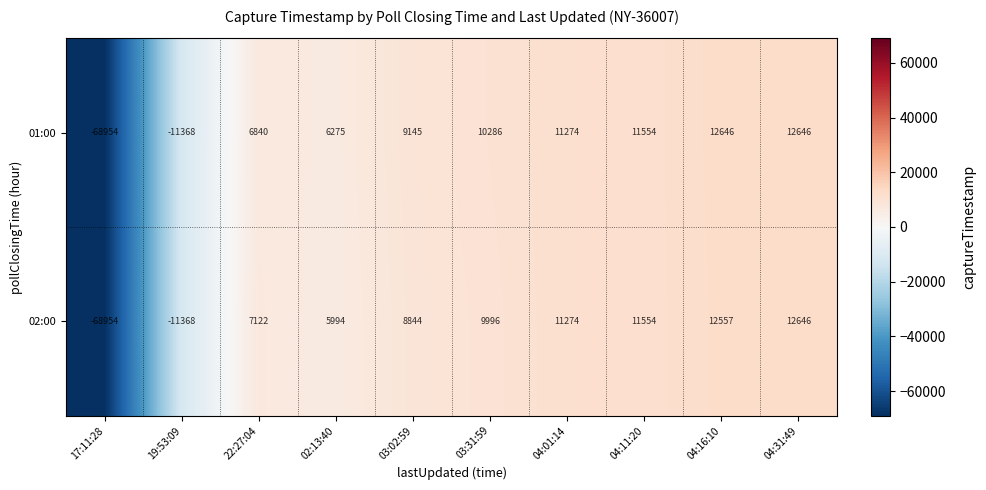

Which category has the lowest value across all series?

17:11:28